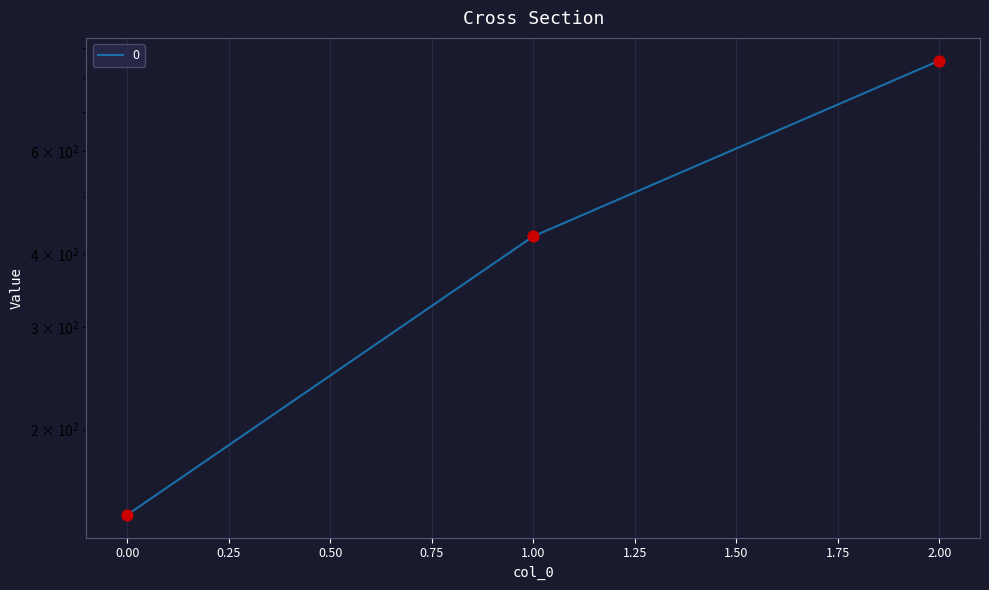

What is the change in value from 0 to 1?

+285.7